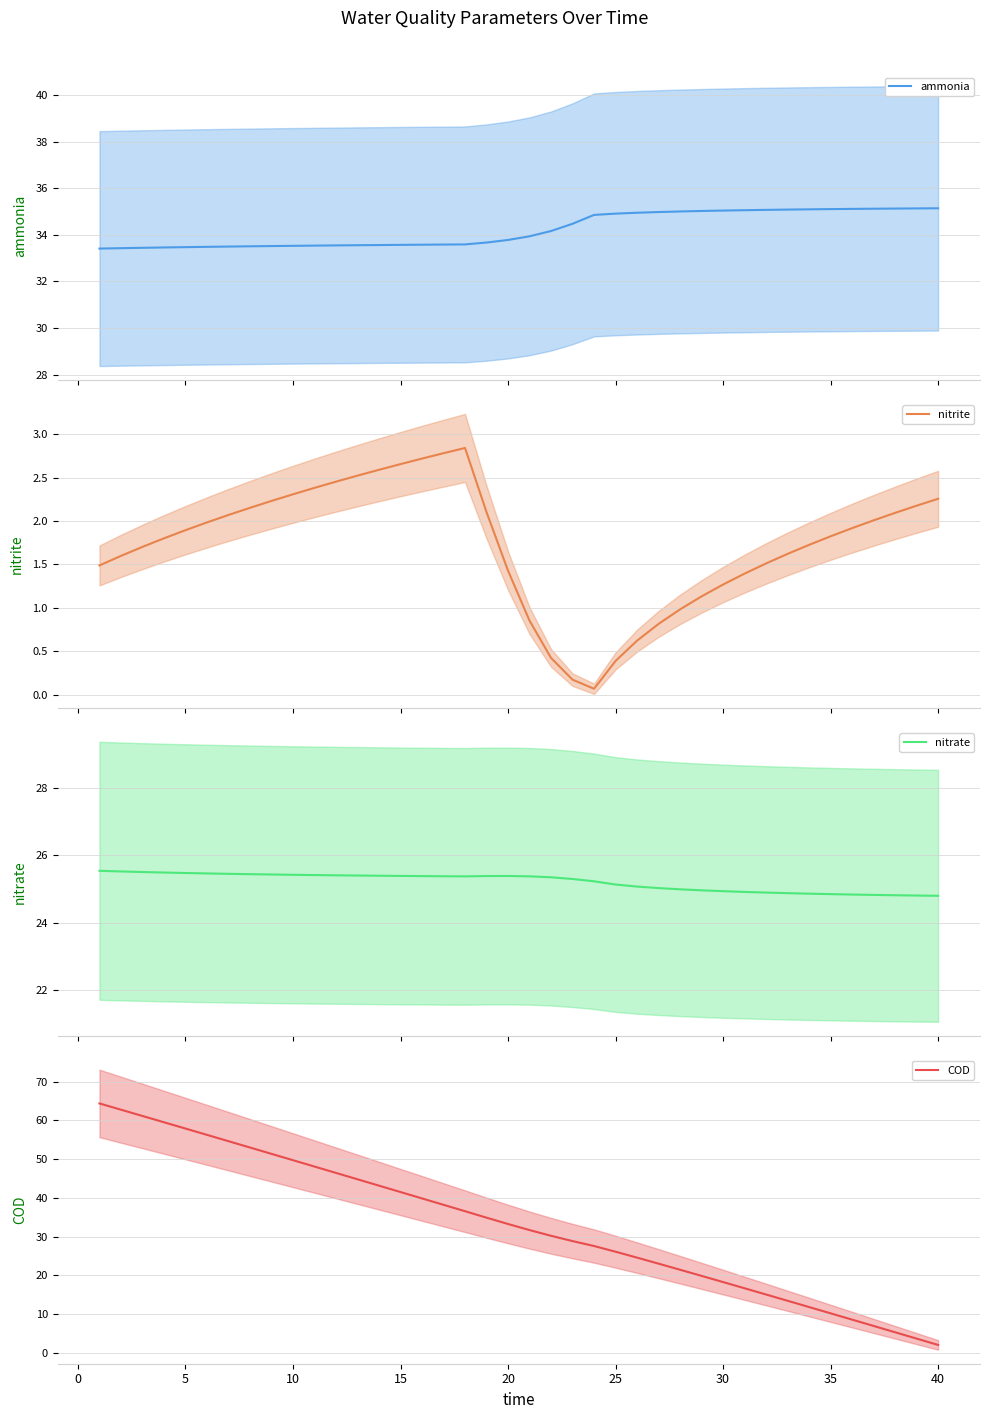

The COD series shows 58.2 at 20. True or false?

False